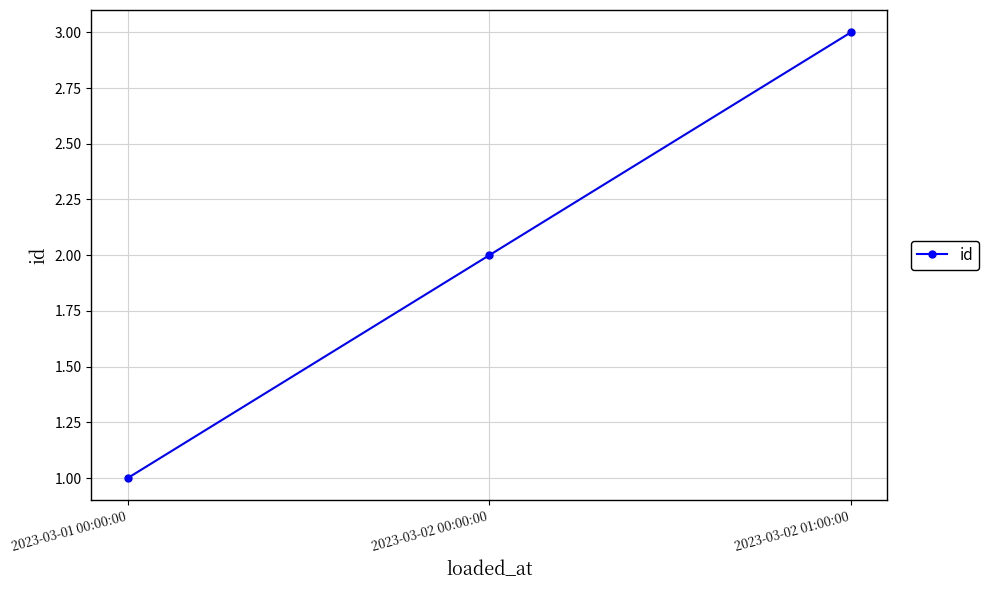

What is the maximum value shown in the chart?

3